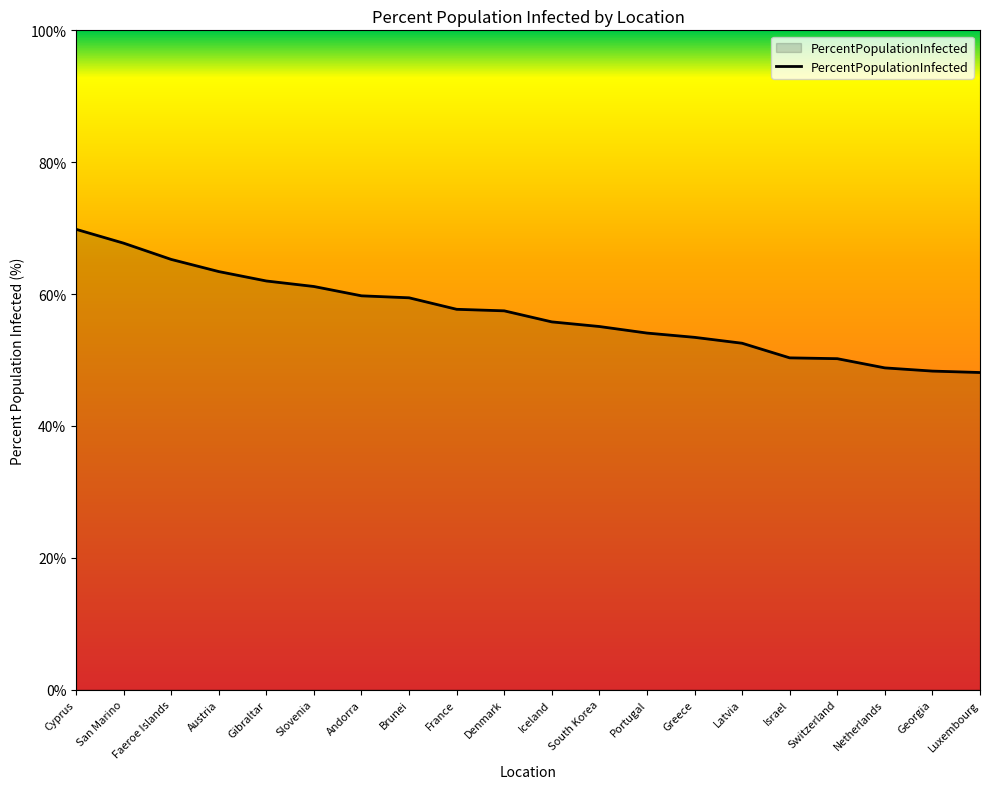

Which has a higher value, San Marino or Israel?

San Marino